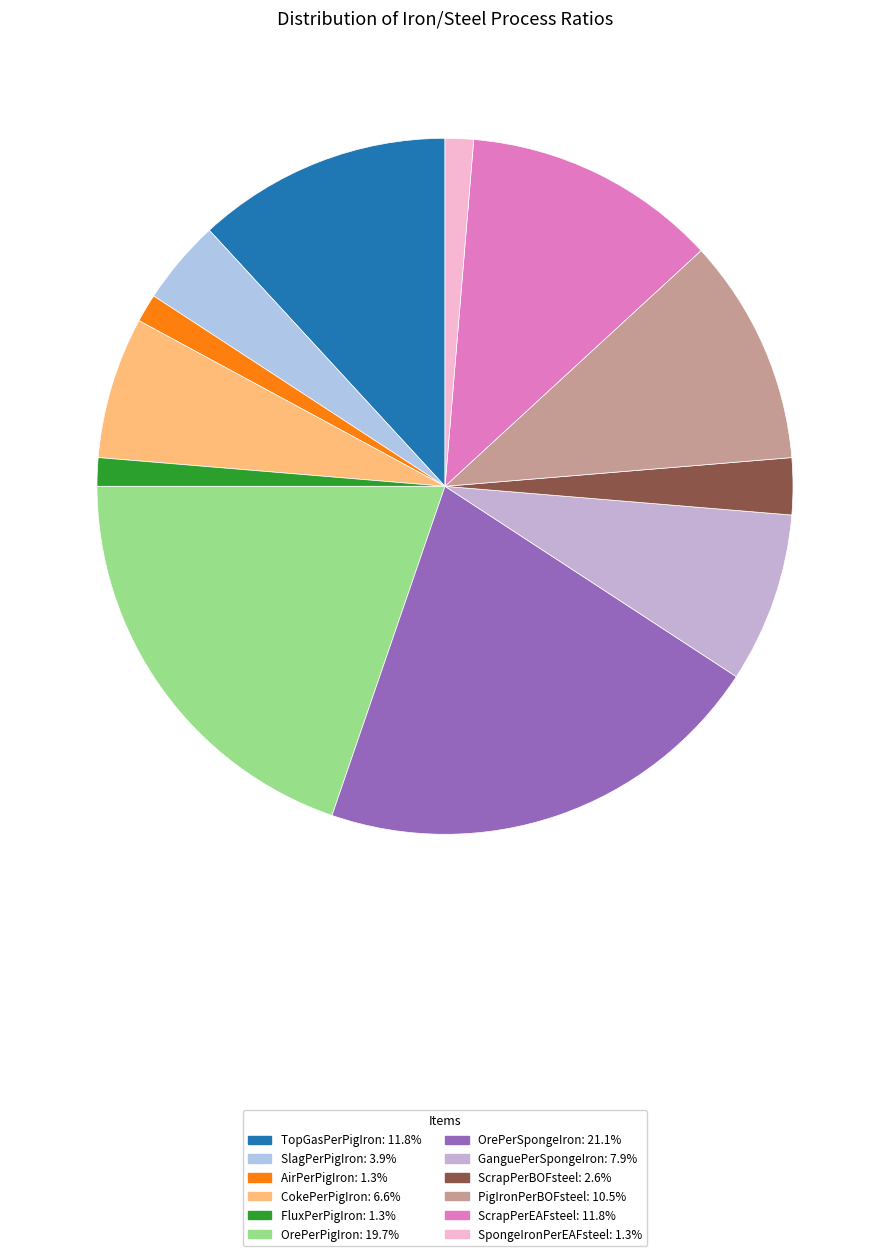

Do TopGasPerPigIron and ScrapPerBOFsteel together represent more than half of the pie?

No